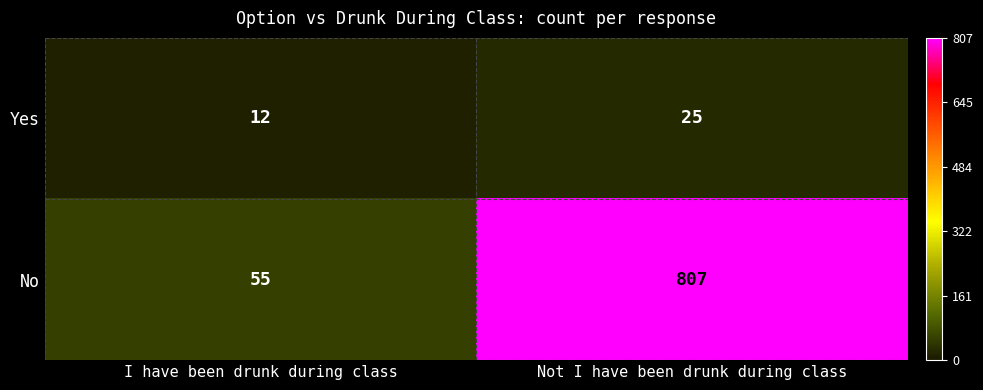

What is the difference between the highest and lowest values at I have been drunk during class?

43